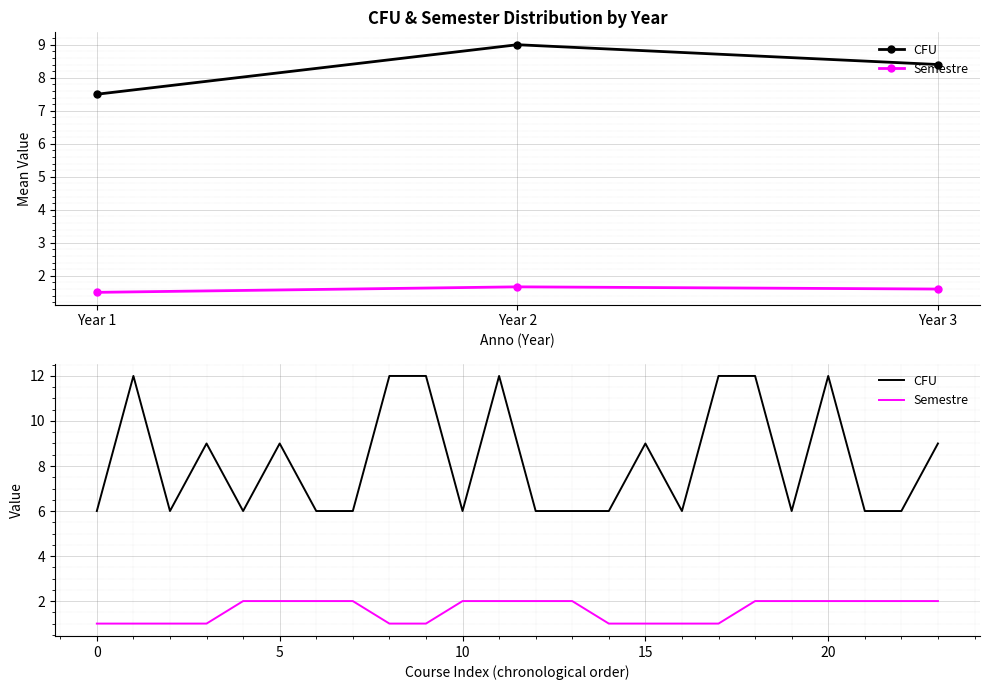

True or false: CFU and Semestre intersect in this chart.

False